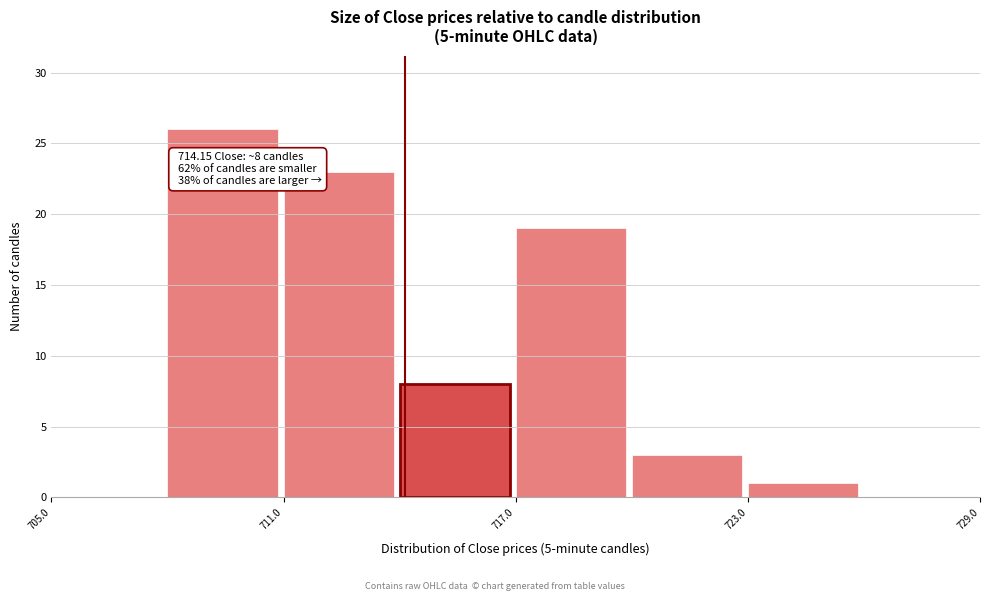

Read against the x-axis, roughly where is the centre of the tallest bar?

709